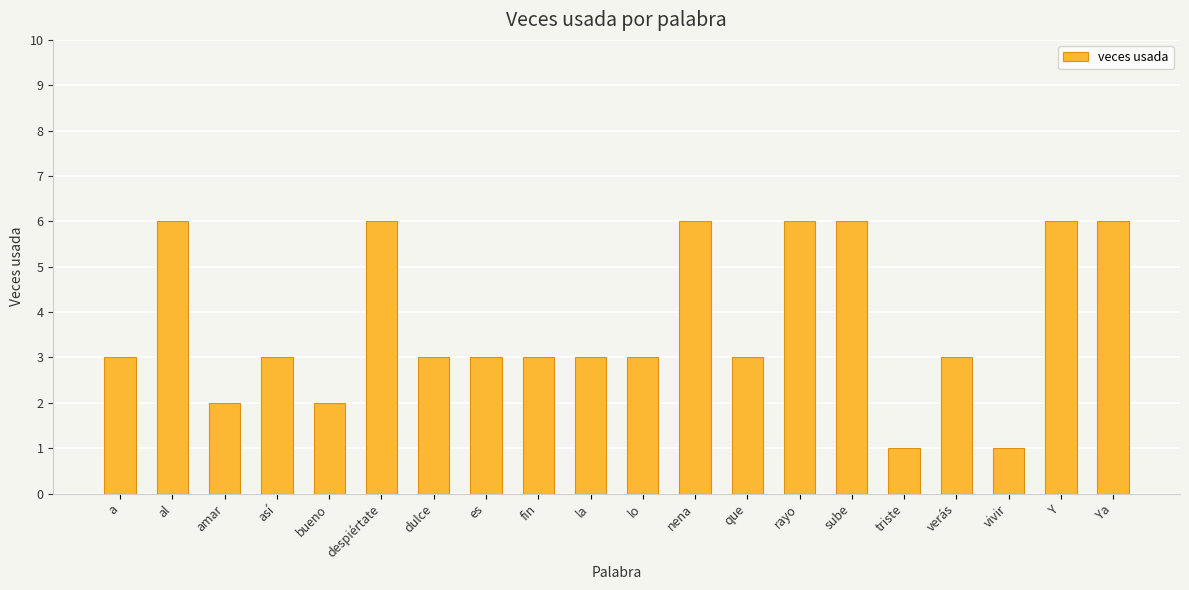

Count the number of categories in the chart.

20